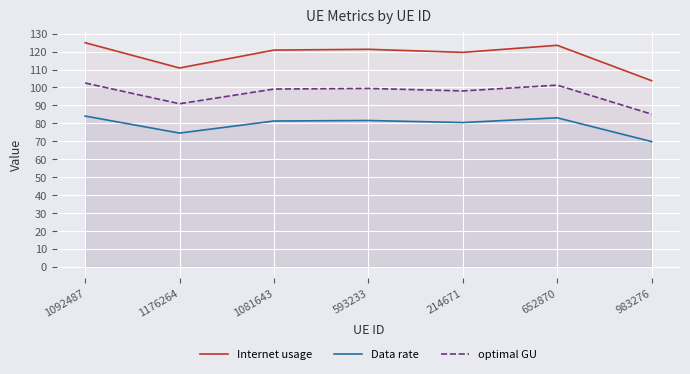

Count the number of data series in this chart.

3